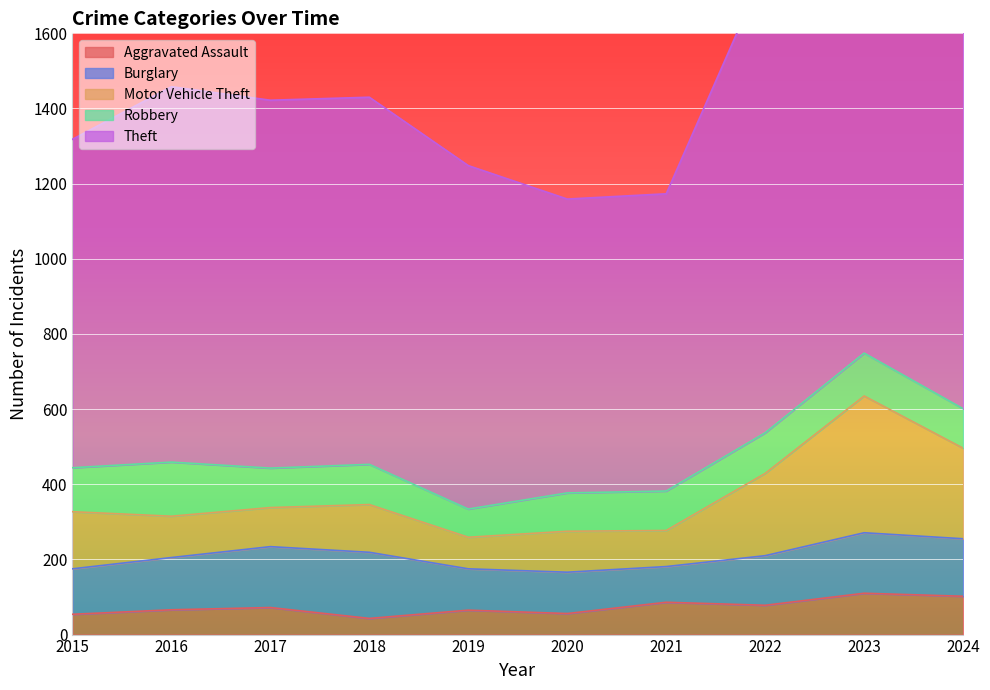

What is the highest value of the Aggravated Assault series?

110